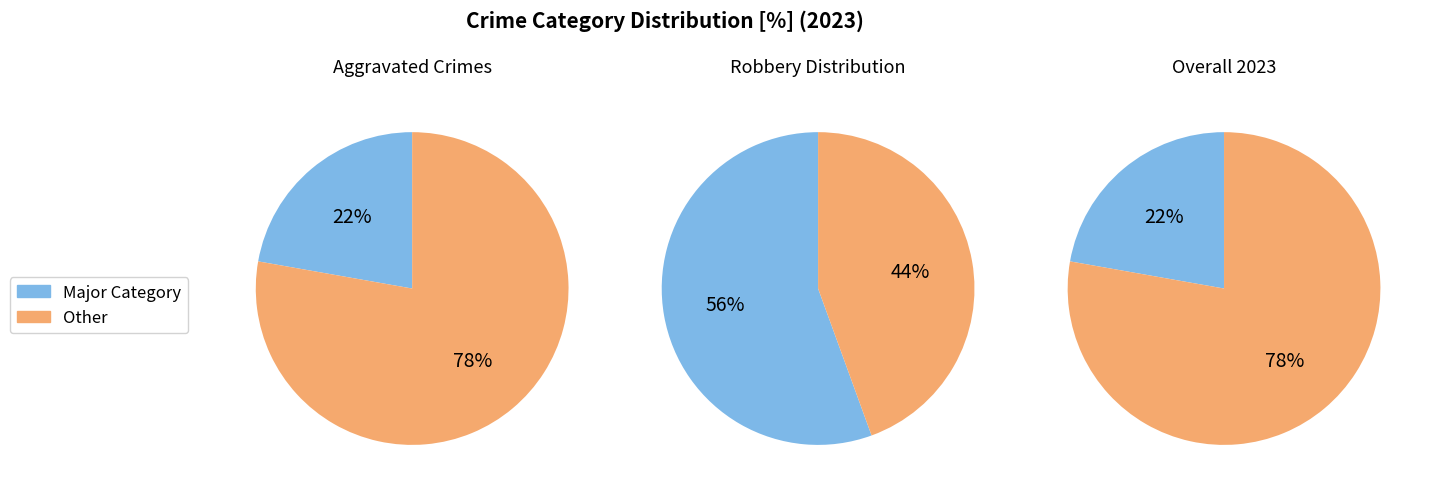

To the nearest percent, what is the difference between the largest and smallest slice percentages?

56%